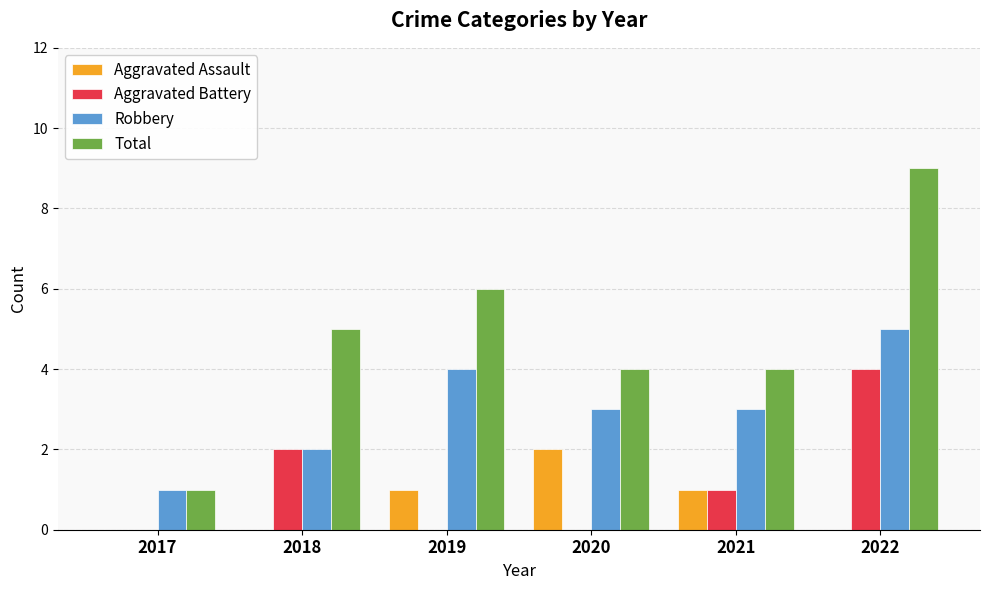

True or false: Robbery has a value of 7 at 2022.

False